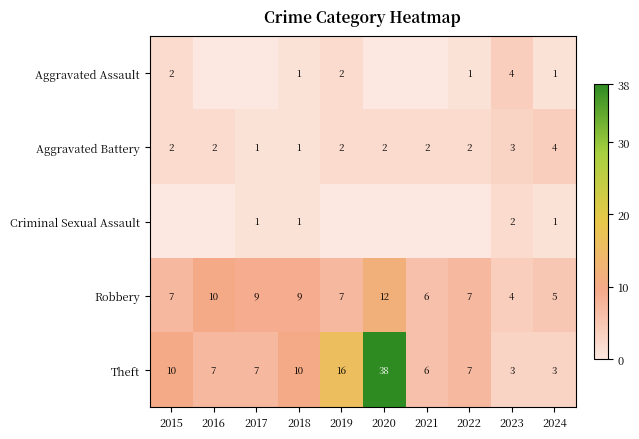

True or false: Robbery has a value of 7 at 2019.

True